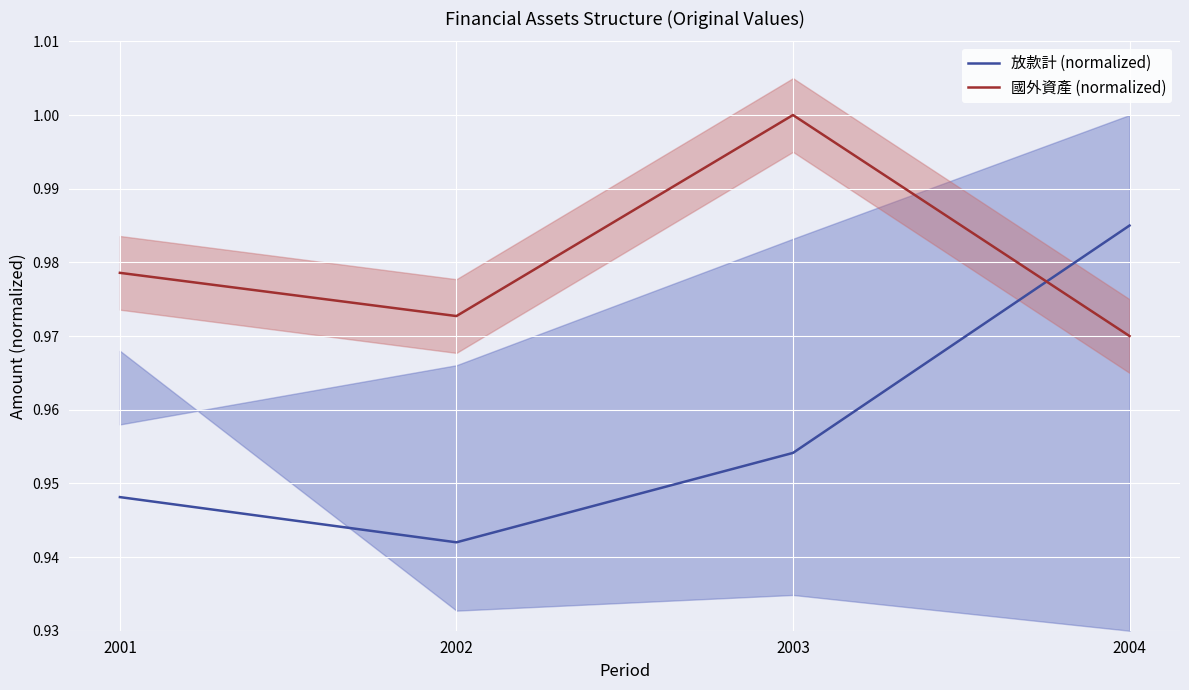

Rank the series at 2001 from lowest to highest value.

放款計 (normalized), 國外資產 (normalized)